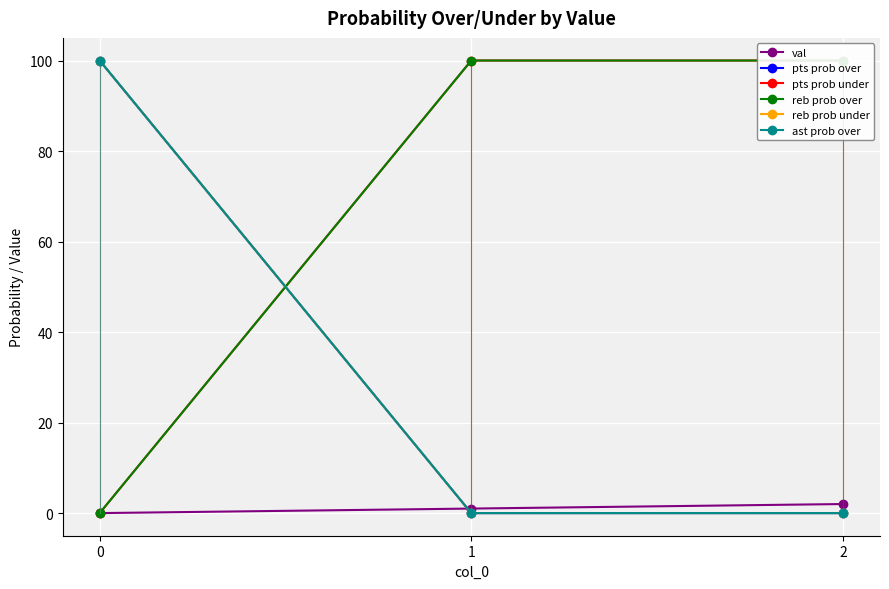

Between 0 and 1, which is larger?

1